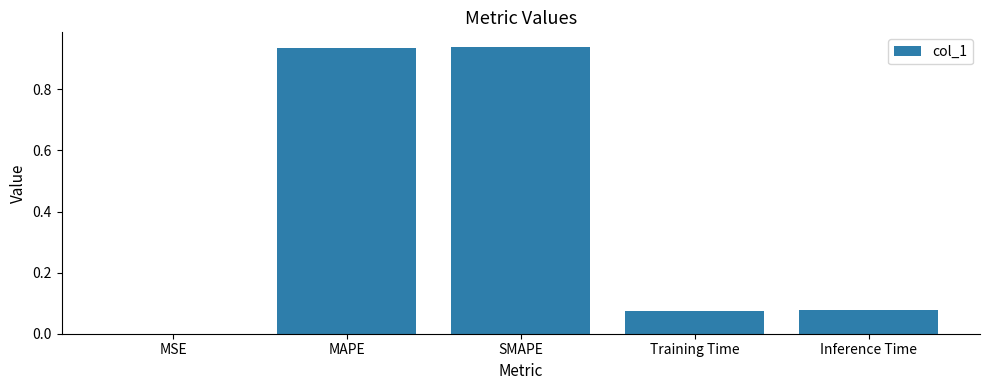

What is the sum of the values at SMAPE and Training Time?

1.0